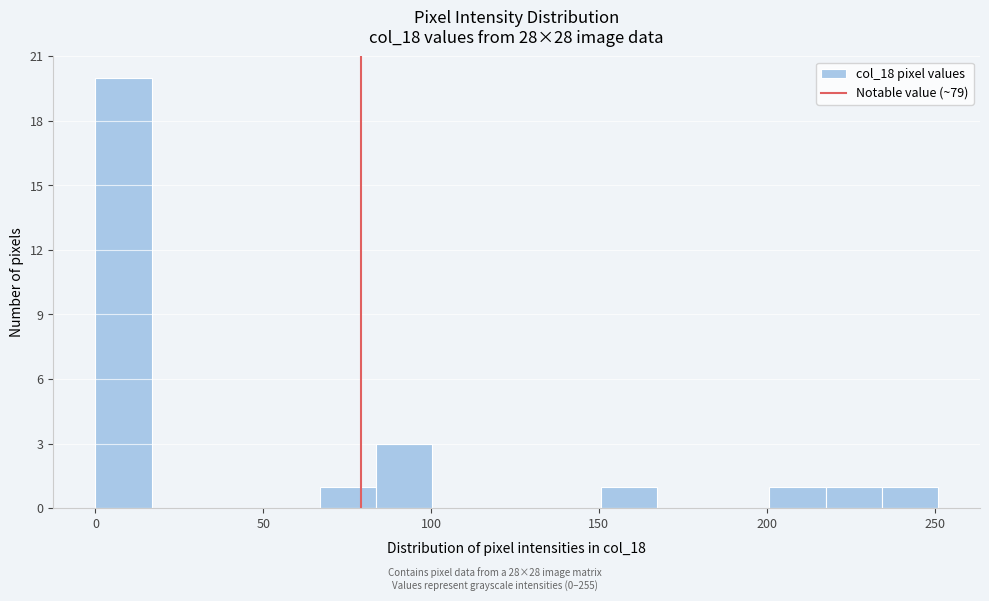

Around what value on the x-axis is the tallest bar? Give the approximate position of its centre, as read against the axis.

10